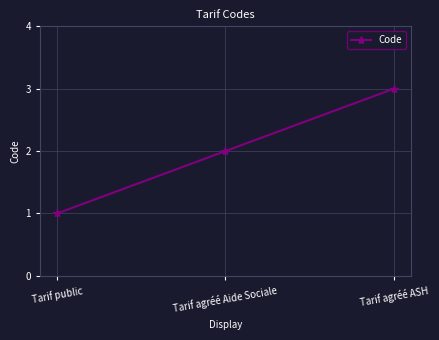

Reading right to left, list all the values displayed in this chart.

Tarif agréé ASH=3	Tarif agréé Aide Sociale=2	Tarif public=1